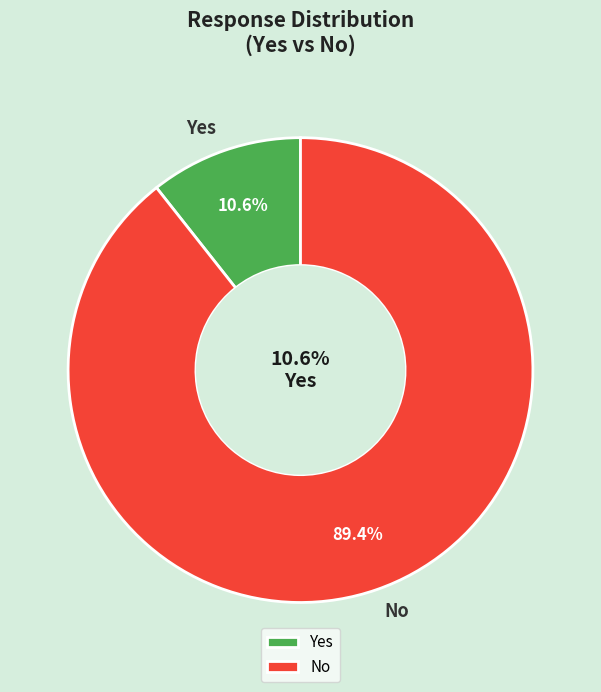

Is it true that No is 78% of the pie?

False